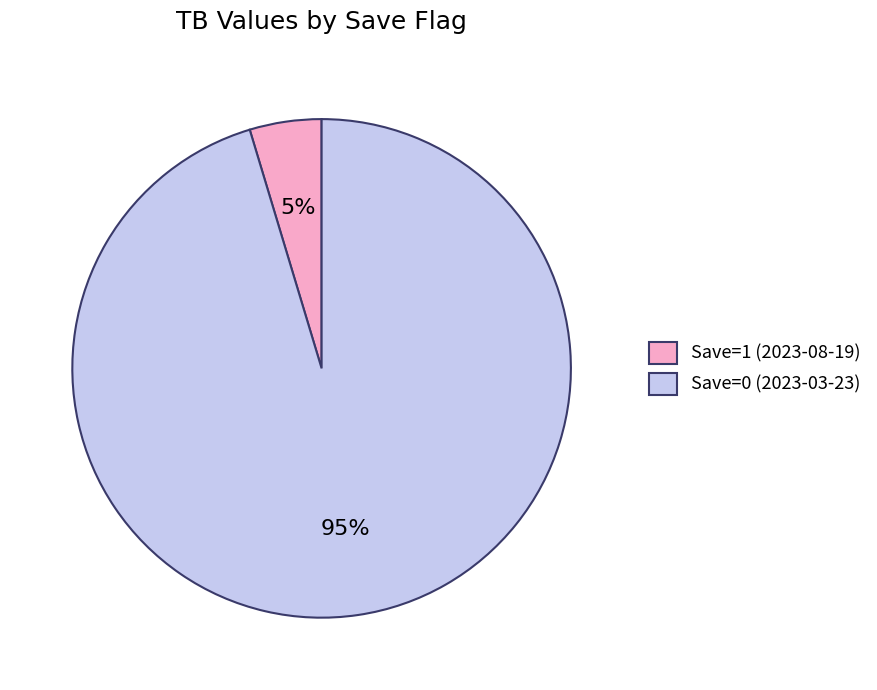

The Save=0 (2023-03-23) slice represents 95% of the pie. True or false?

True